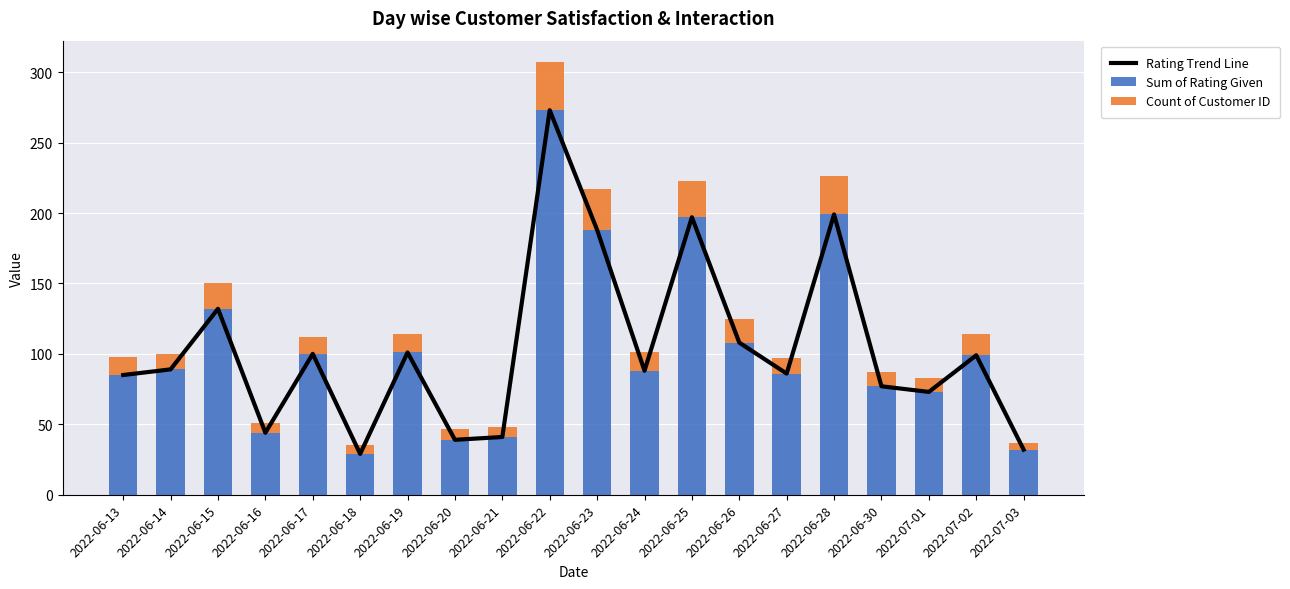

What is the difference between the second highest and second lowest values in the Count of Customer ID series?

23